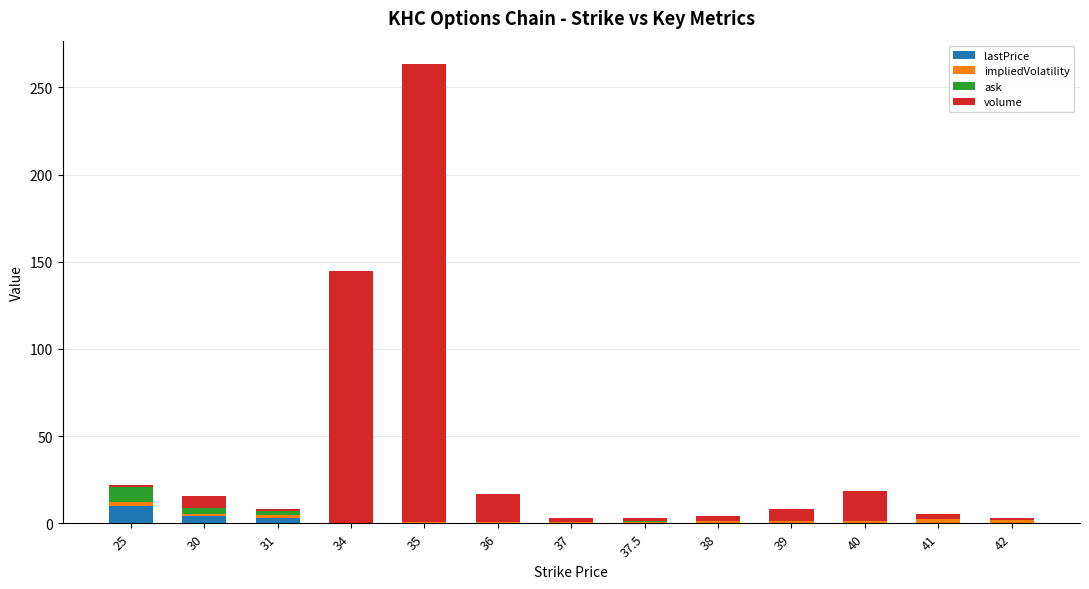

Which category has the highest value in the lastPrice series?

25